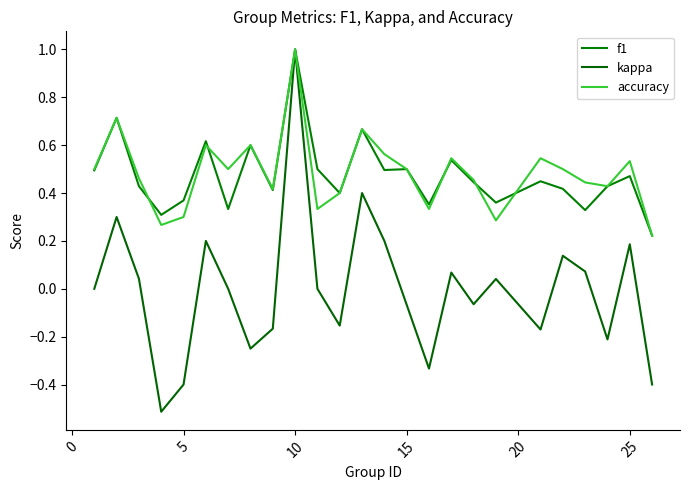

At how many categories does at least one series exceed 0?

25